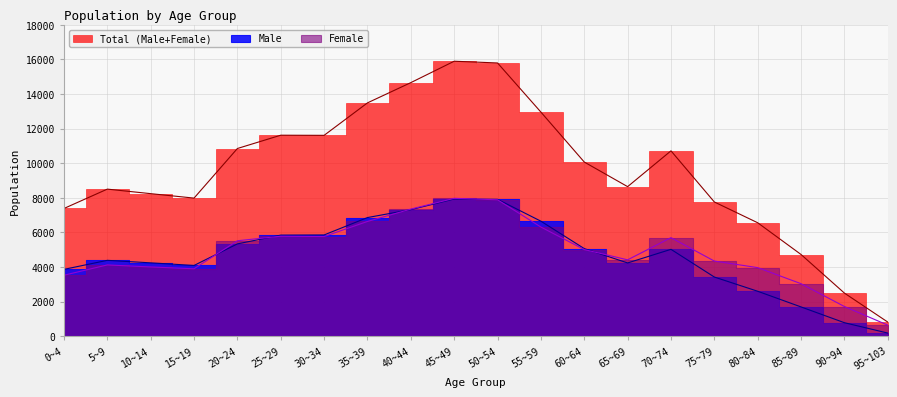

How many data points in Female are less than 5004?

10